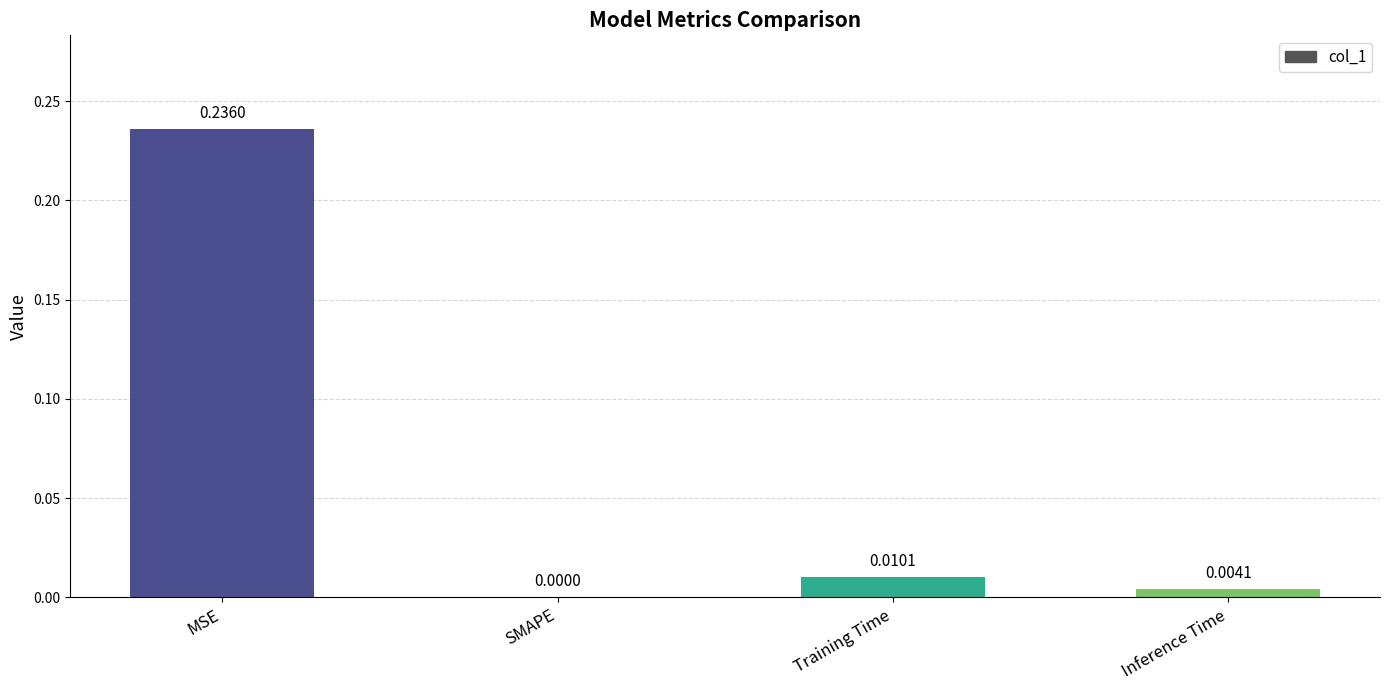

Between Inference Time and Training Time, which is larger?

Training Time